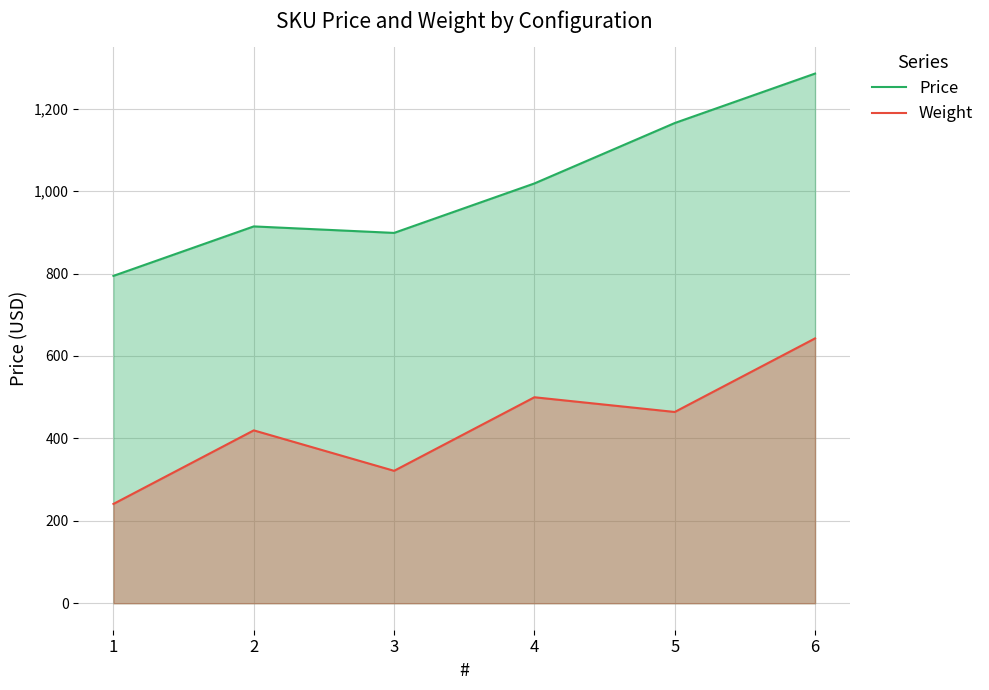

What is the difference between the Price values at 2 and 6?

370.8